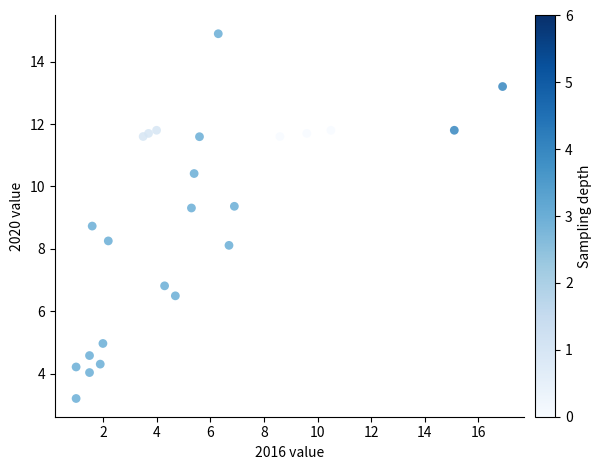

What is the range of Y values (max minus min)?

11.7